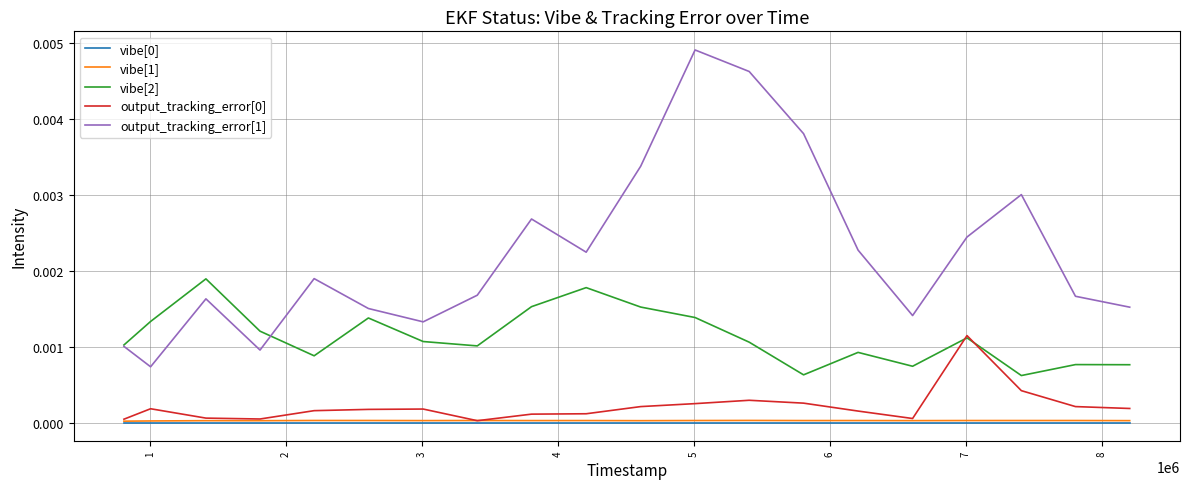

Which series has the largest total across all categories?

output_tracking_error[1]